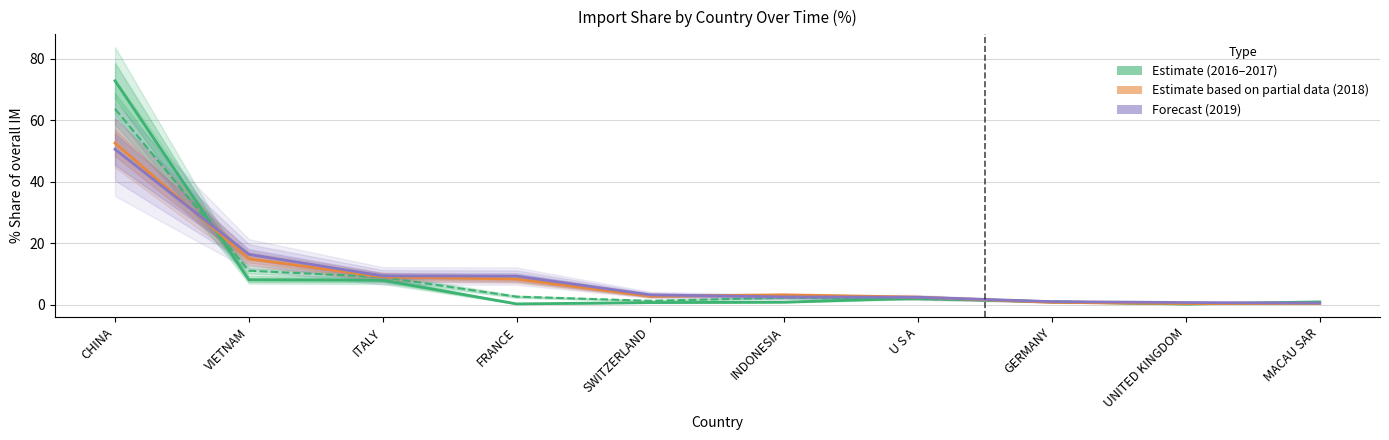

At how many categories does at least one series exceed 59?

1